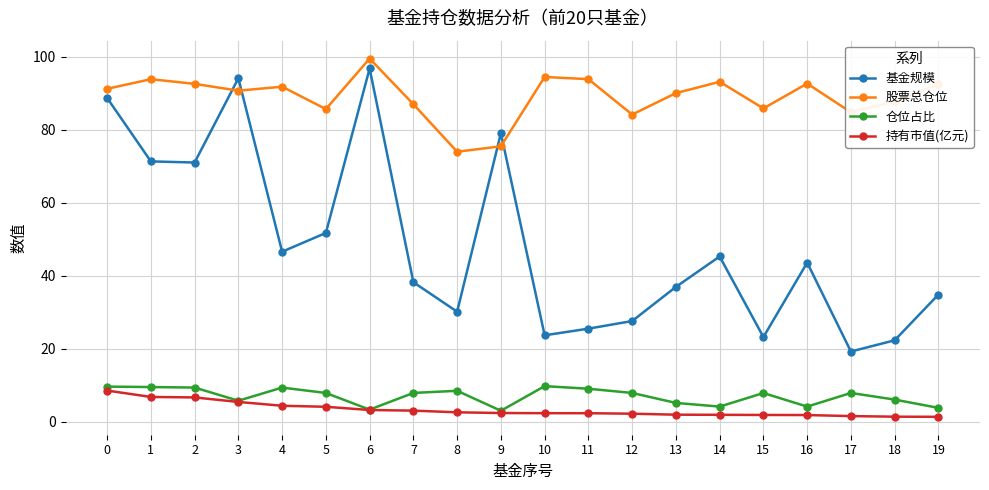

What is the value of the 基金规模 point at the 19th from the left?

22.3